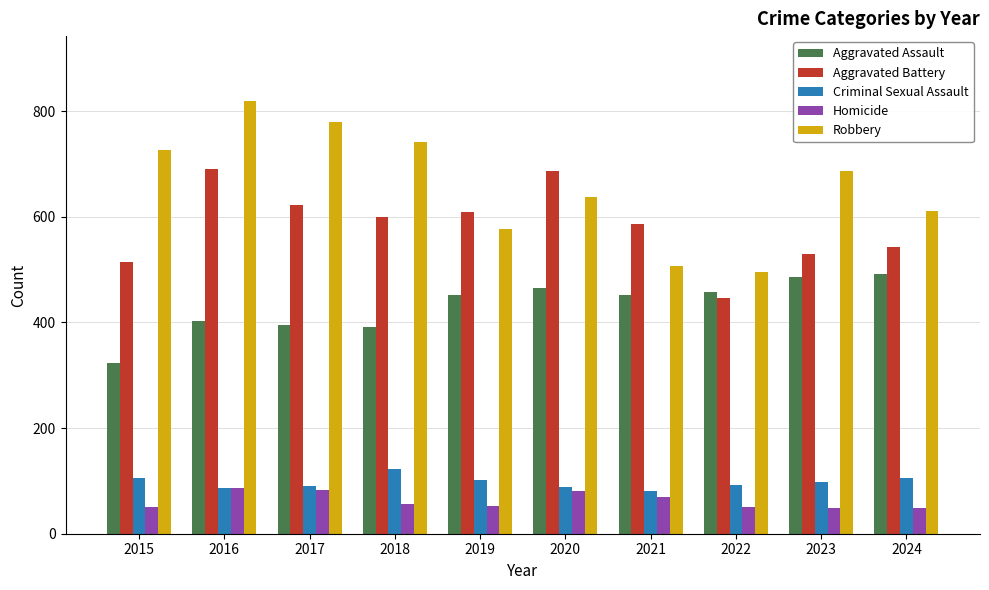

Is the value of Criminal Sexual Assault at 2023 greater than the value of Aggravated Battery at 2020?

No